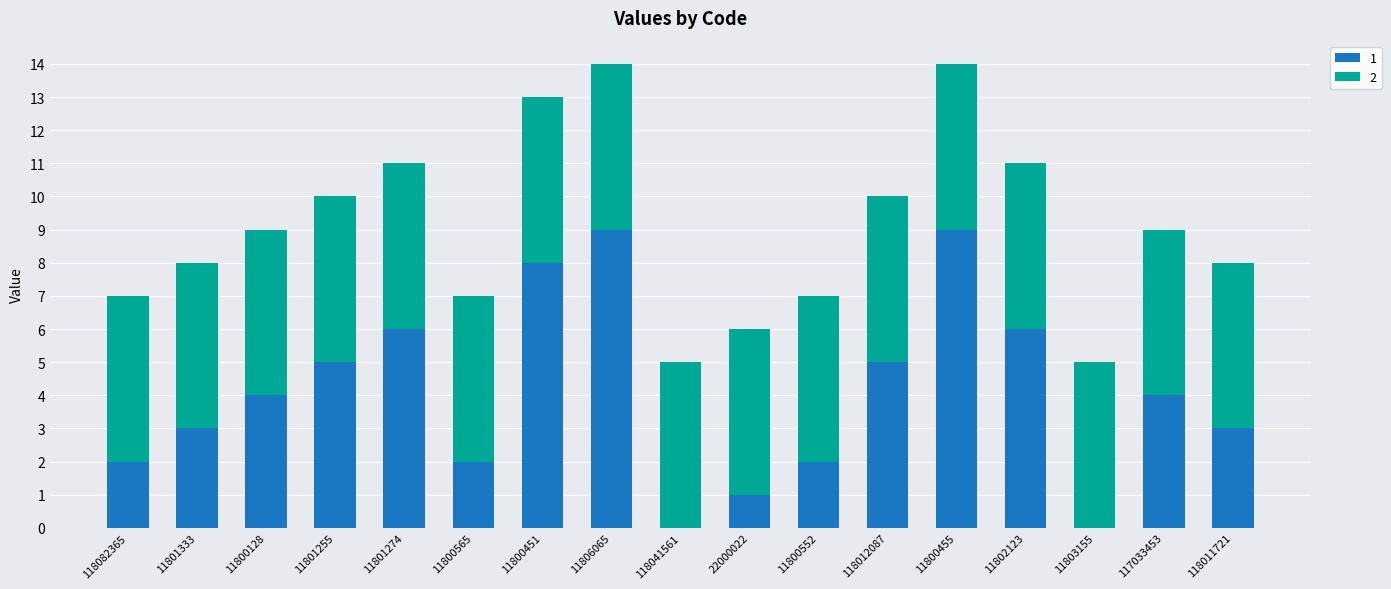

What is the total value across all series at 11803155?

5